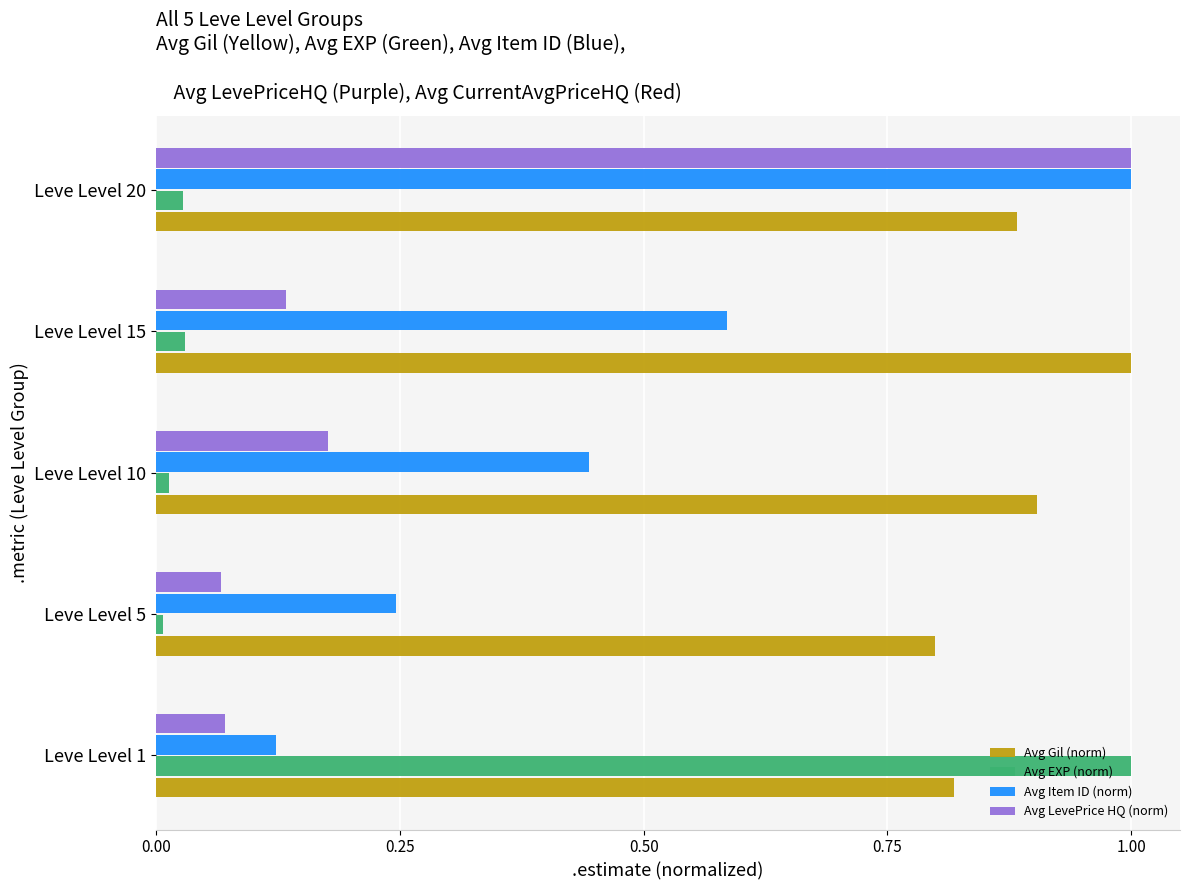

At how many categories does at least one series exceed 0?

5